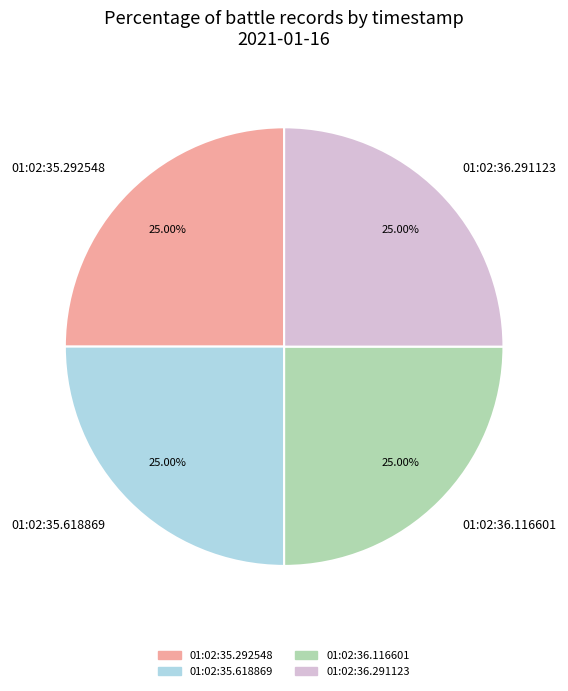

Approximately how many times larger is the value at 01:02:36.291123 compared to 01:02:35.292548?

1.0